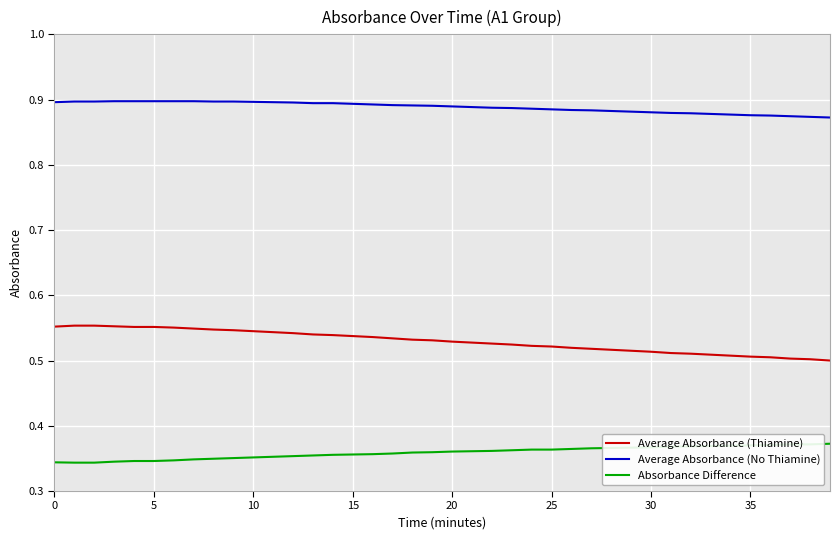

List the series in order of their peak value, lowest first.

Absorbance Difference, Average Absorbance (Thiamine), Average Absorbance (No Thiamine)